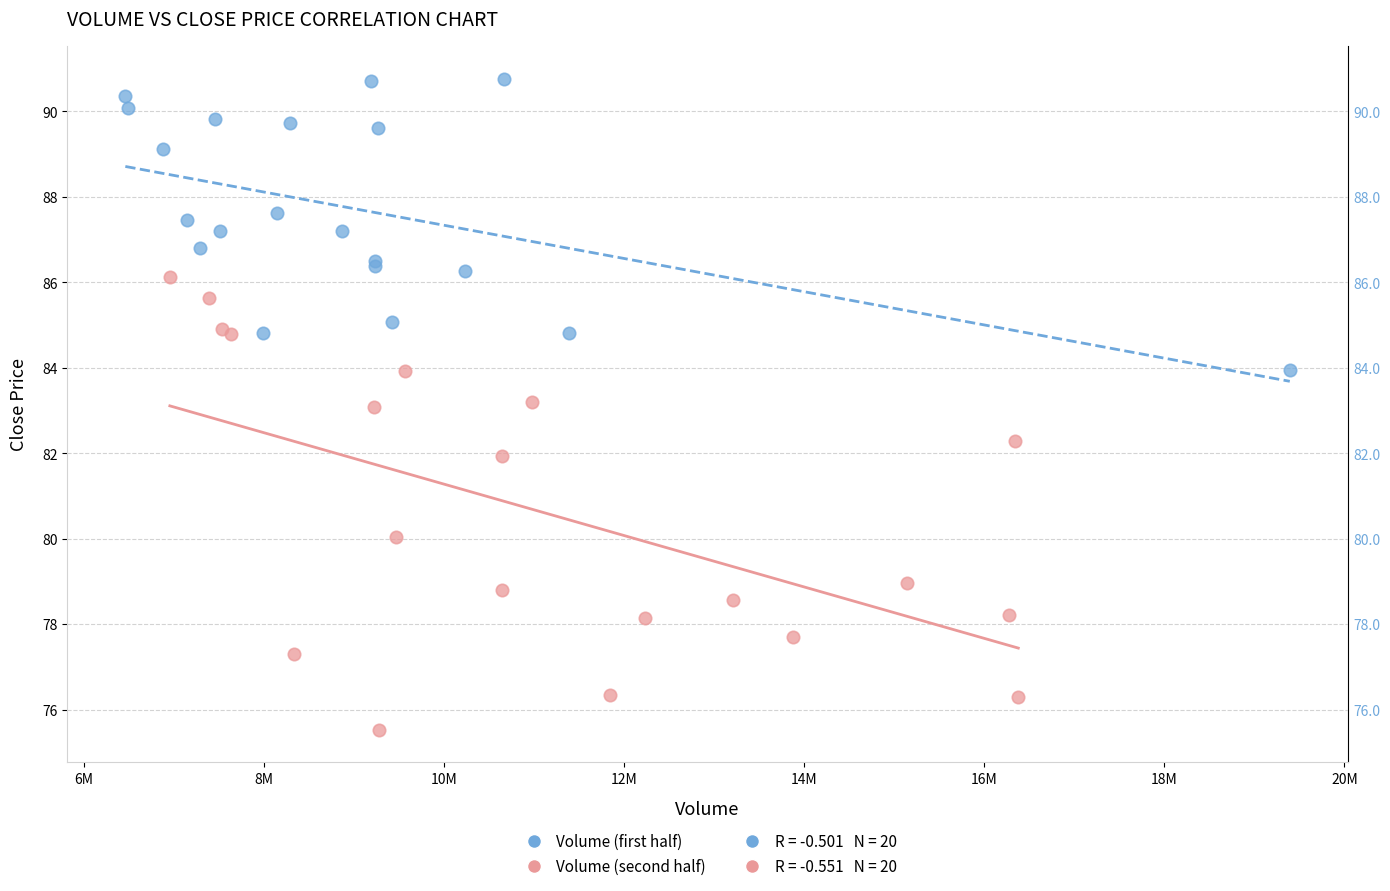

Which series reaches the maximum Y coordinate?

Volume (first half)